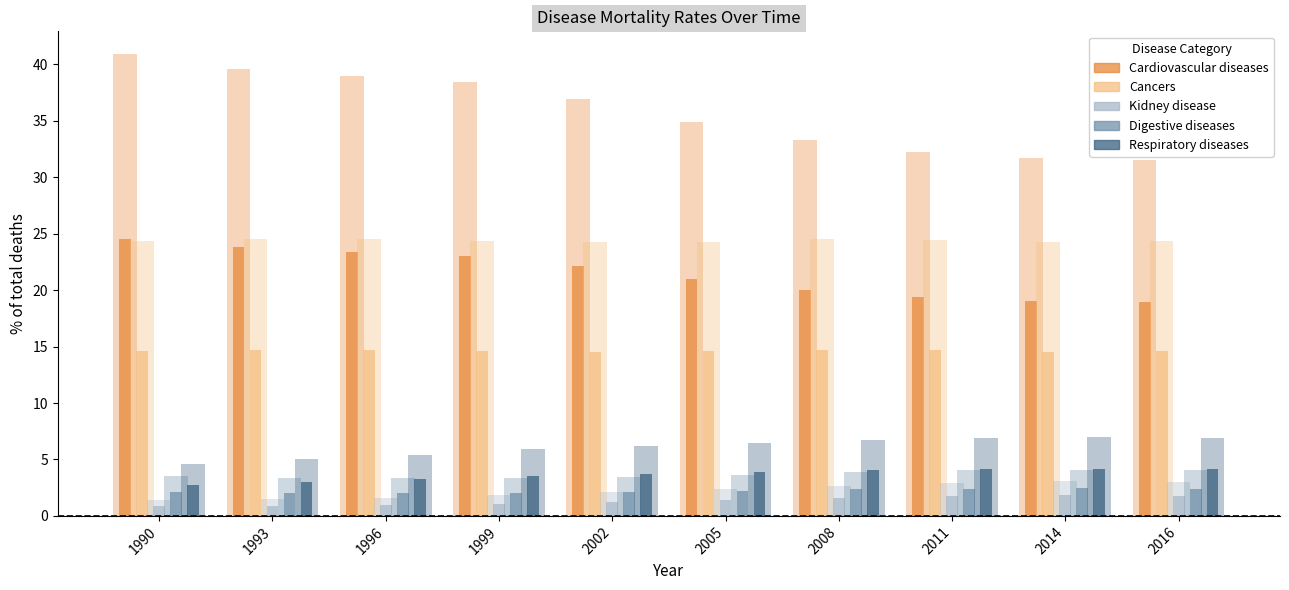

How many bars are there in total?

50